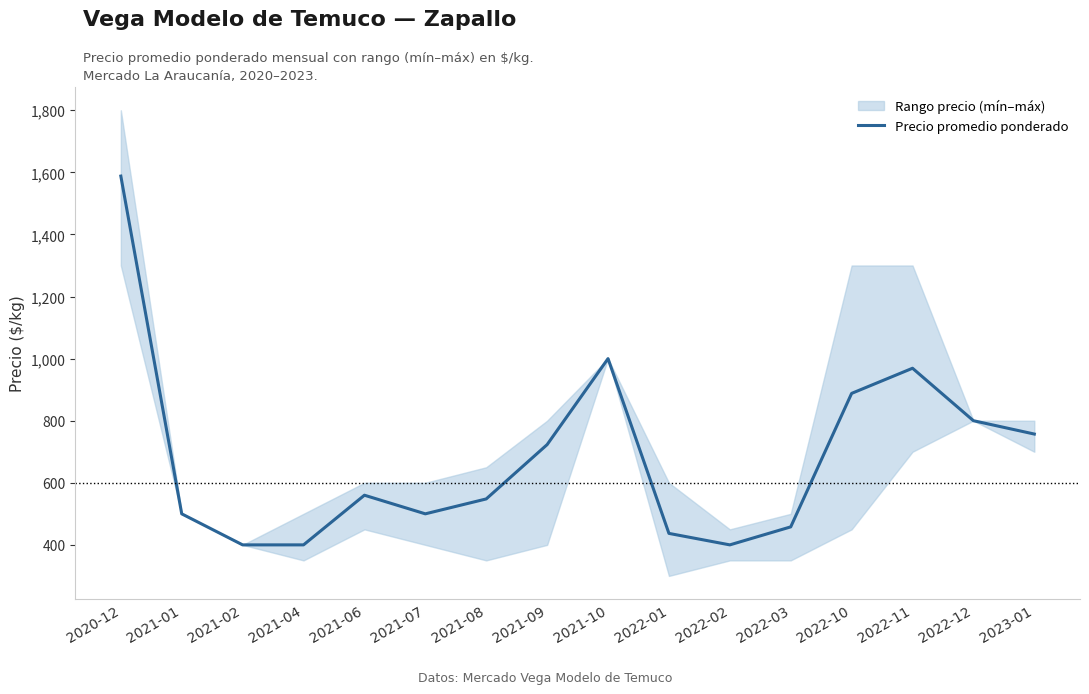

What is the change in value from 2021-02 to 2022-11?

+569